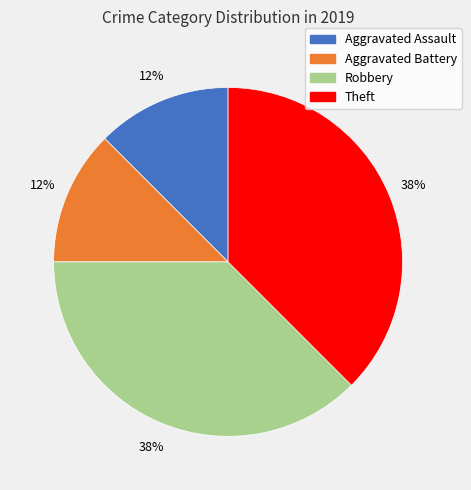

Does any single category account for the majority?

No